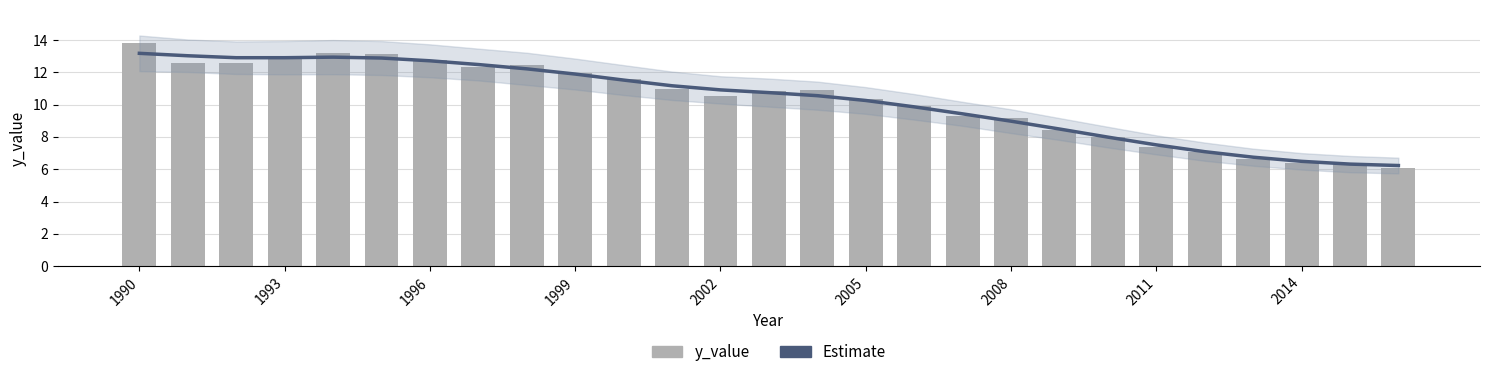

Between 1990 and 13, which series saw the biggest shift?

y_value